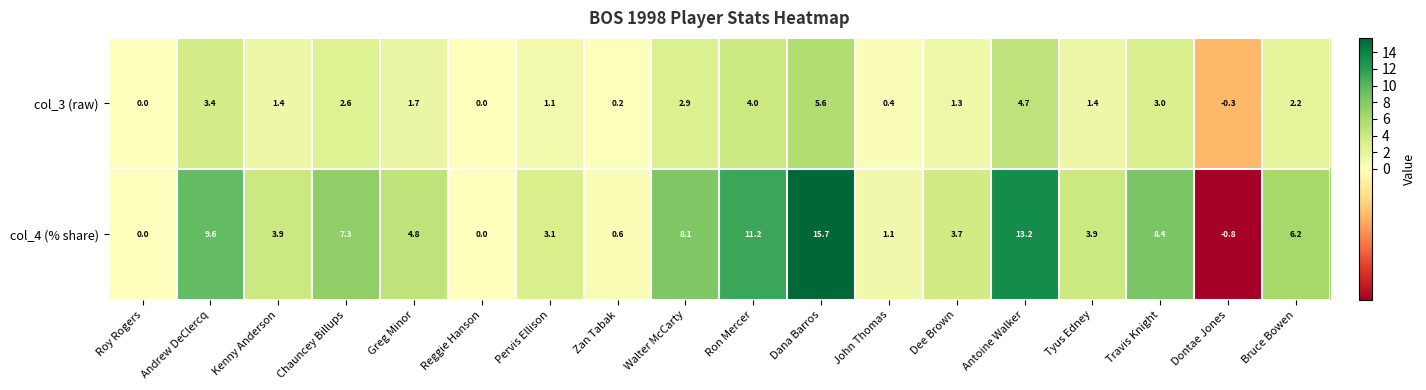

Rank the series at Dee Brown from highest to lowest value.

col_4 (% share), col_3 (raw)